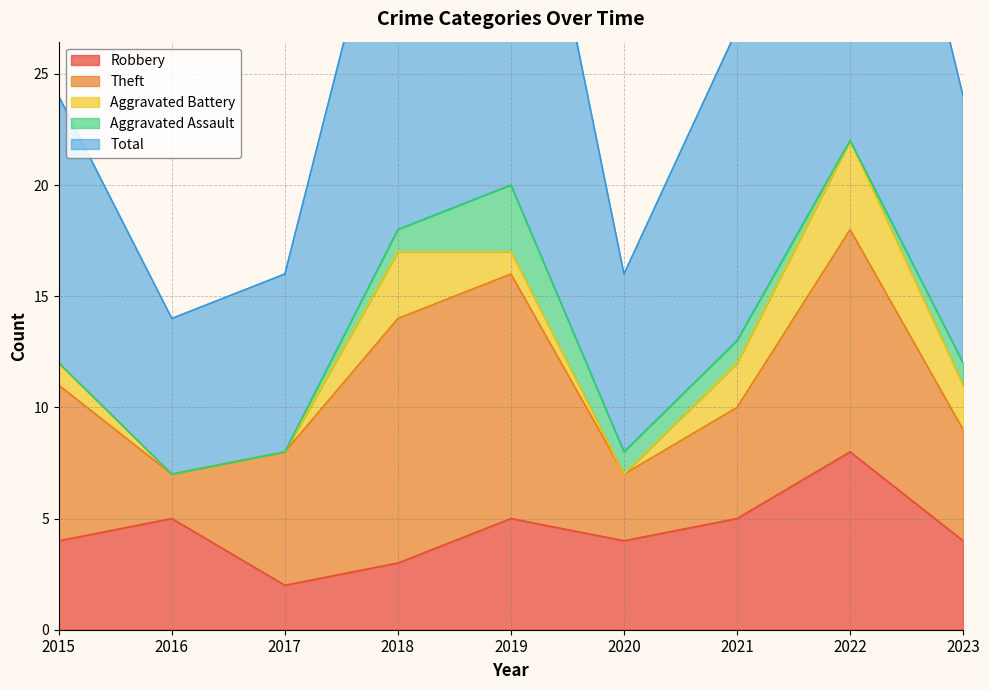

True or false: Aggravated Assault and Robbery intersect in this chart.

False